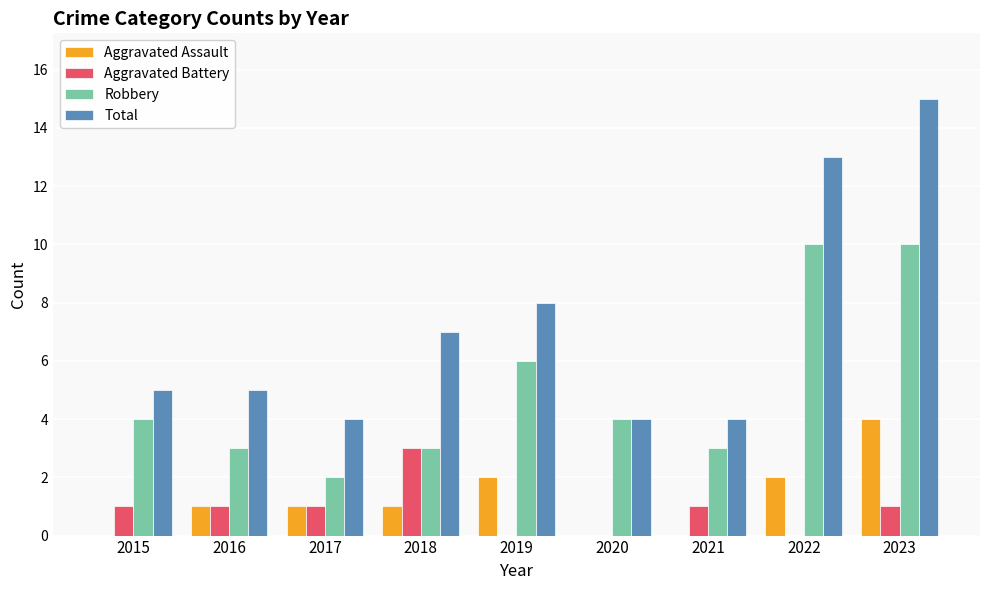

What is the difference between the Total values at 2020 and 2015?

1